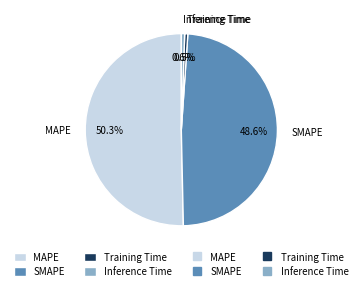

What is the majority slice?

MAPE